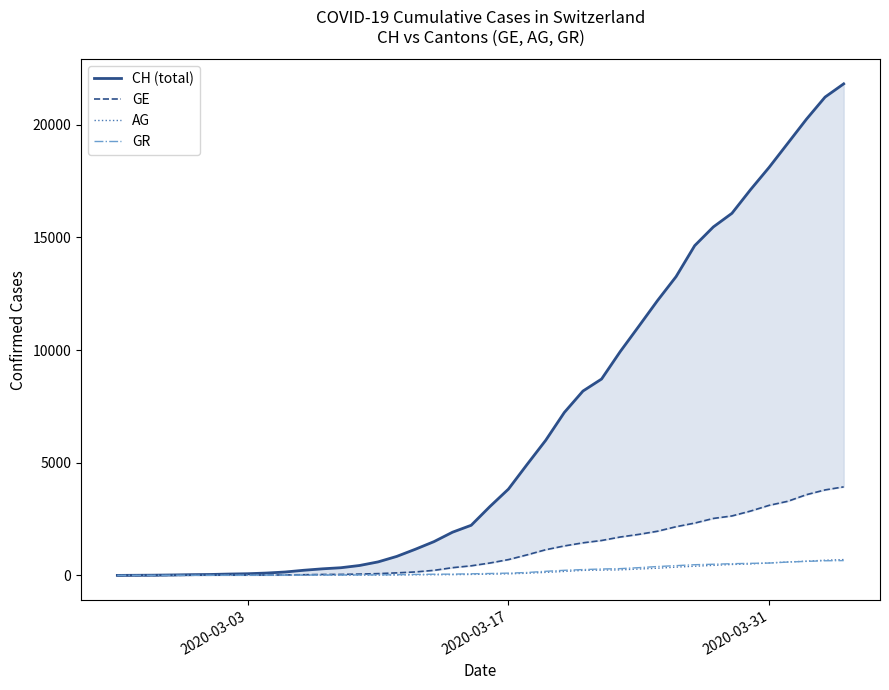

What is the highest value of the GR series?

657